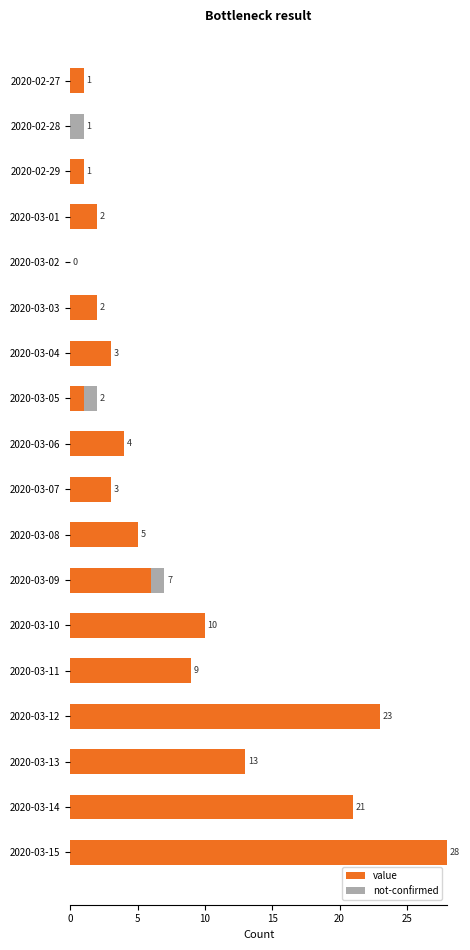

How many series are shown in this chart?

2